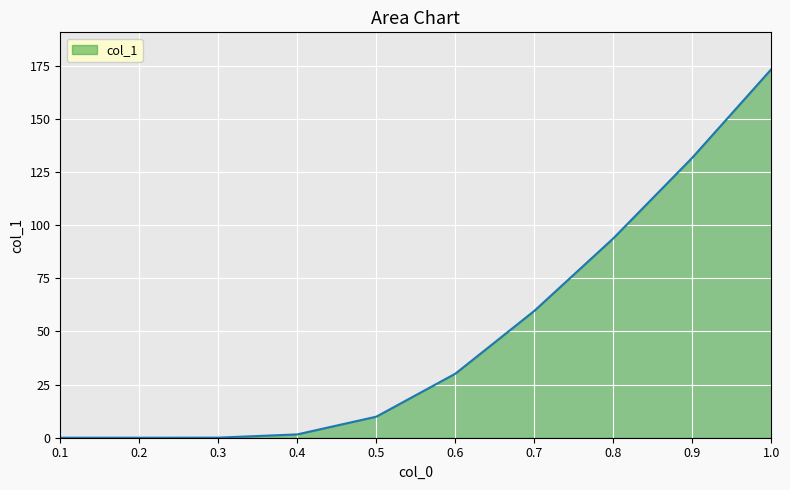

Which has a higher value, 0.5 or 0.4?

0.5